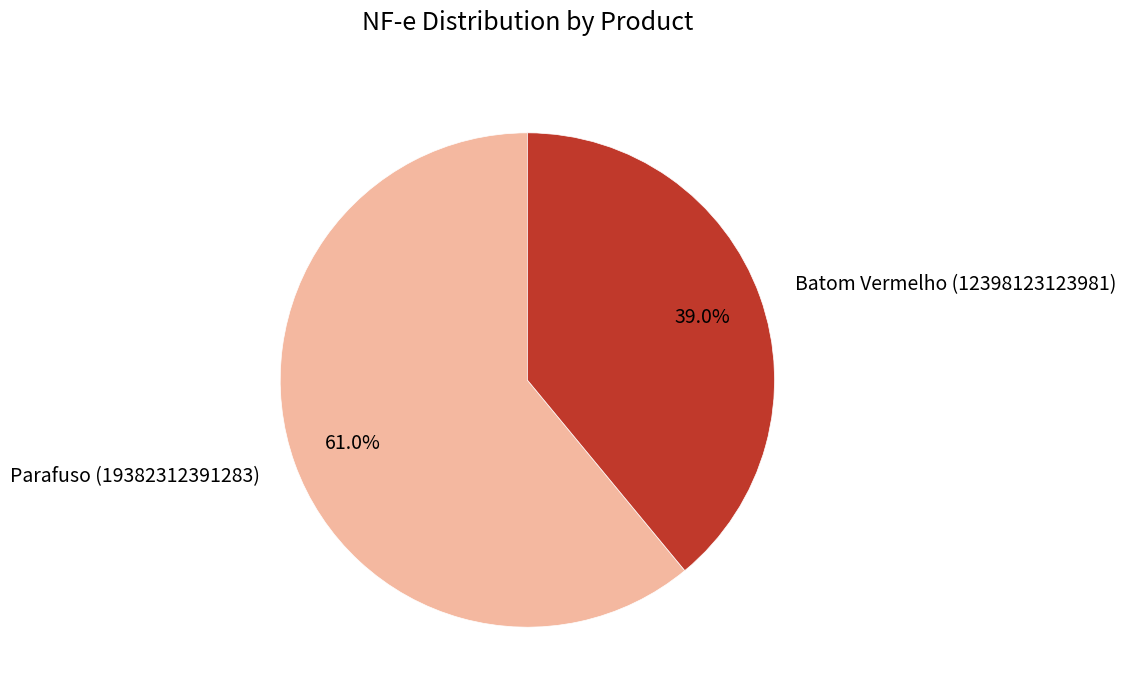

Approximately how many times larger is the value at Batom Vermelho (12398123123981) compared to Parafuso (19382312391283)?

0.6